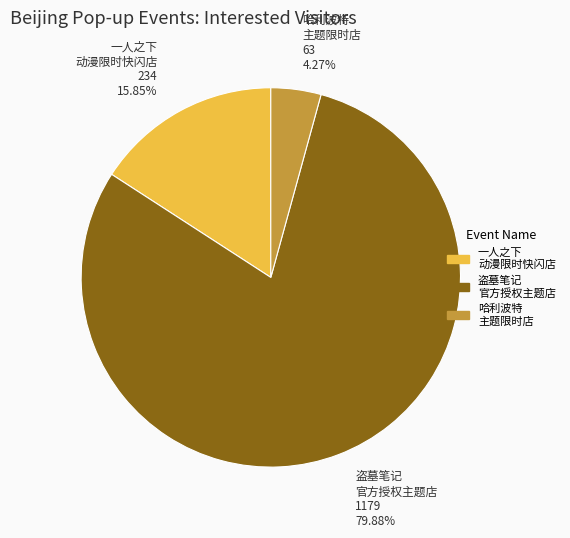

Rank the categories by value from lowest to highest.

哈利波特 主题限时店, 一人之下 动漫限时快闪店, 盗墓笔记 官方授权主题店